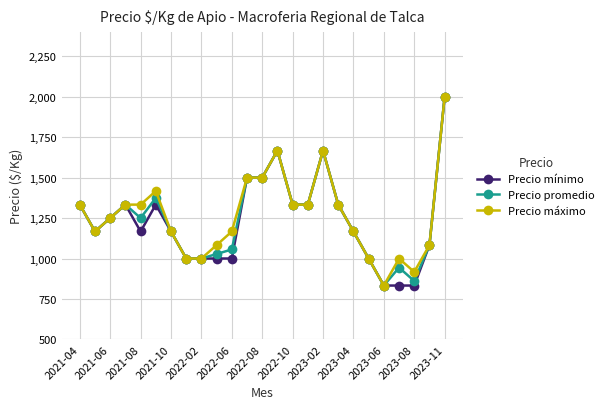

What is the greatest value displayed?

2000